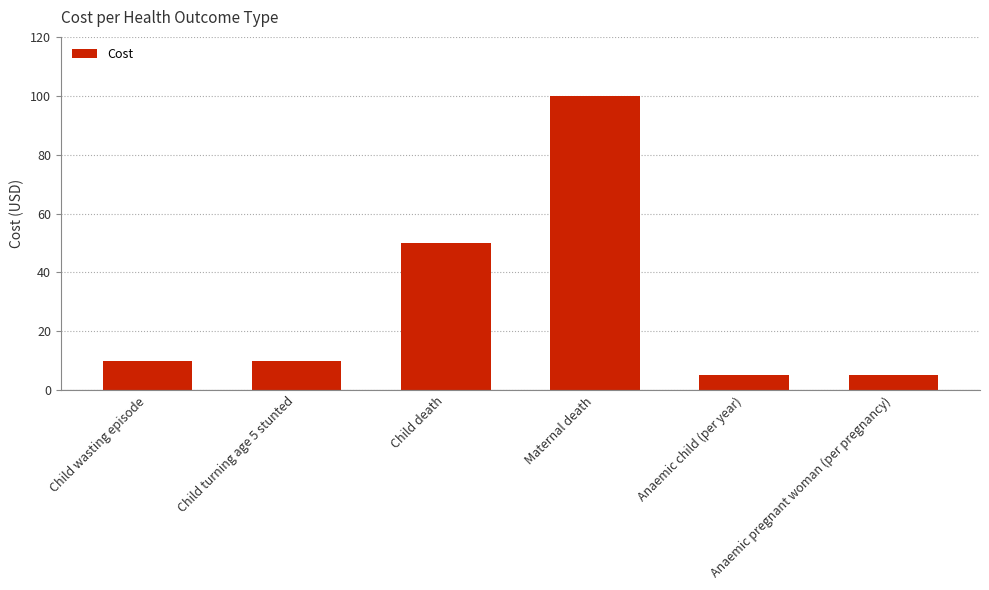

What is the ratio of the value at Child wasting episode to the value at Anaemic child (per year)?

2.0